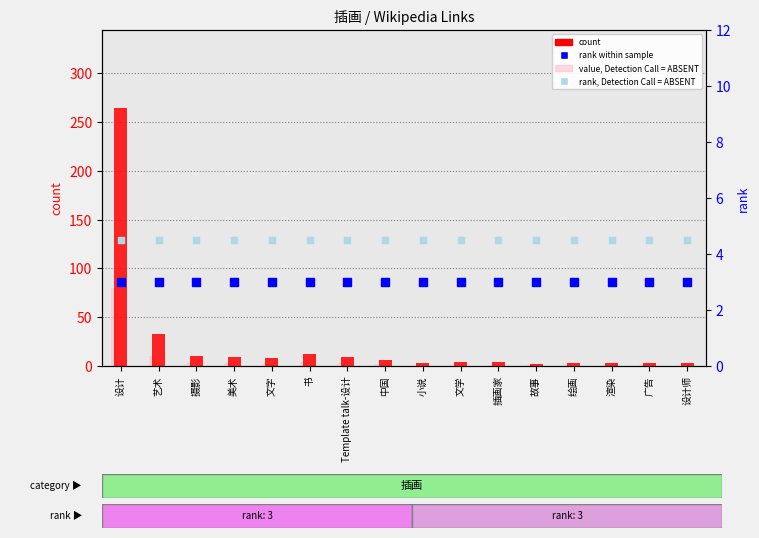

What is the total value across all series at 摄影?

20.5